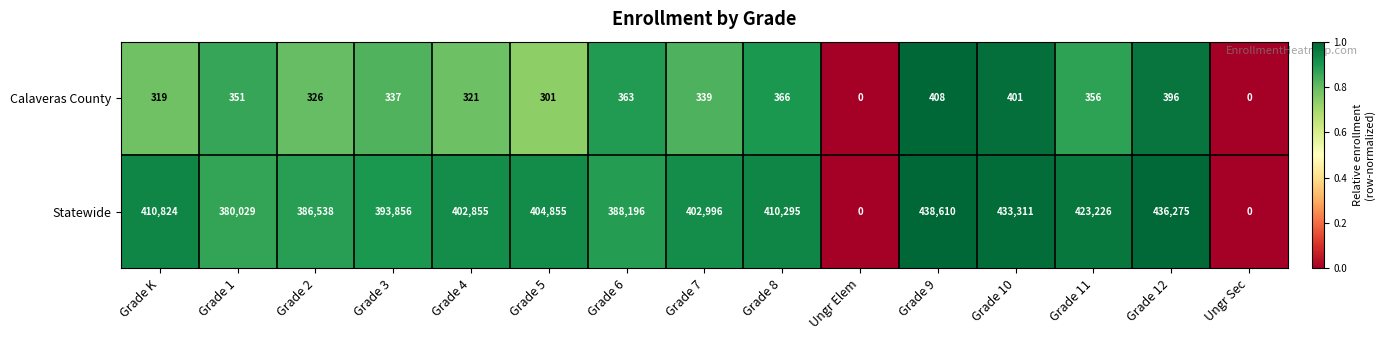

The Calaveras County series shows 0 at Ungr Sec. True or false?

True